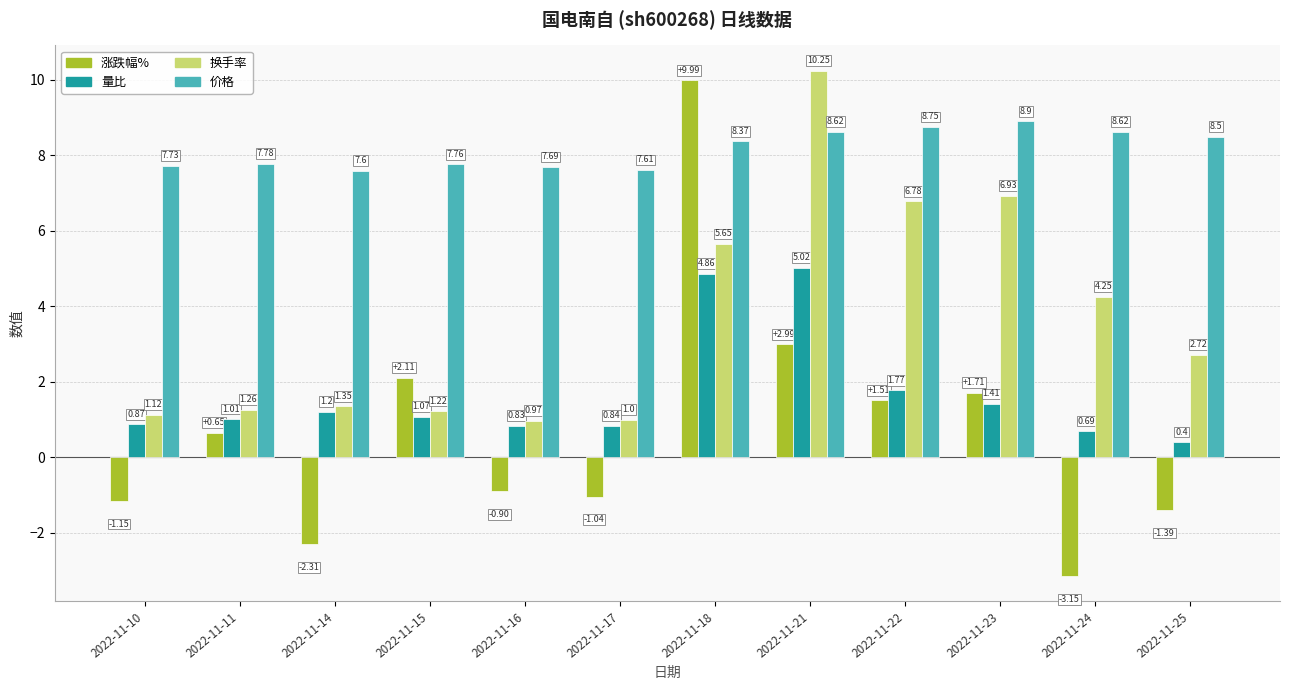

What are all the series names shown in the legend?

涨跌幅%, 量比, 换手率, 价格